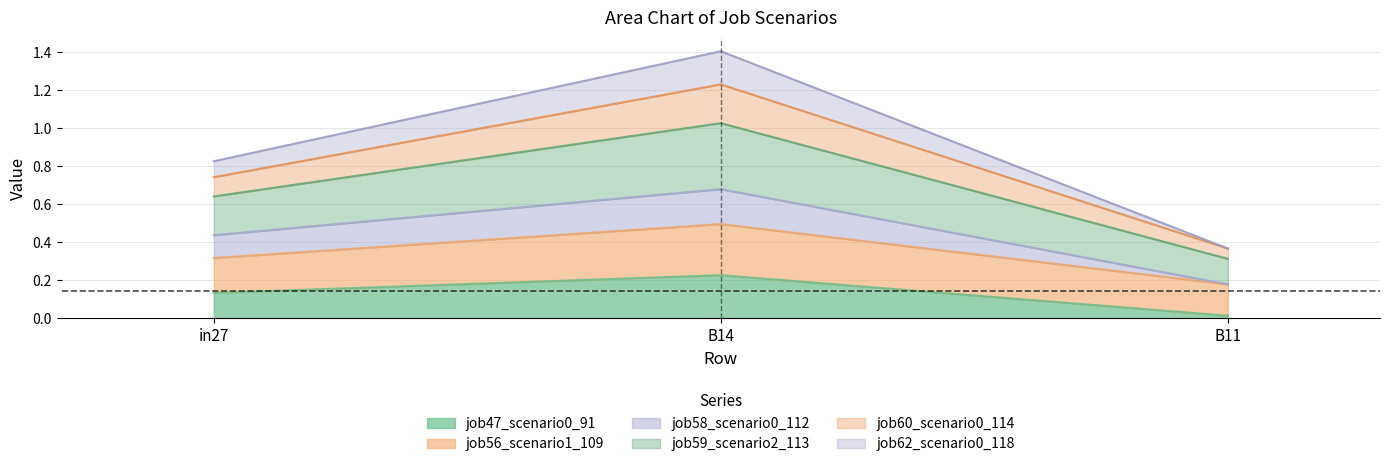

Does the chart have visible grid lines?

Yes